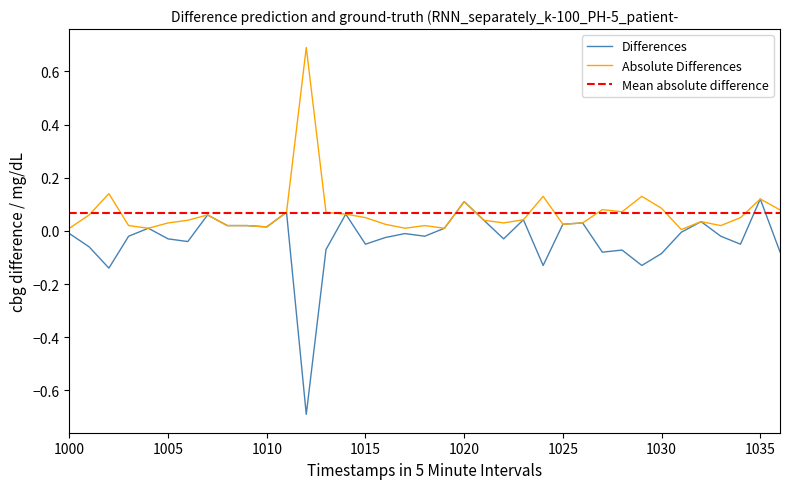

What is the highest value of the Absolute Differences series?

0.7